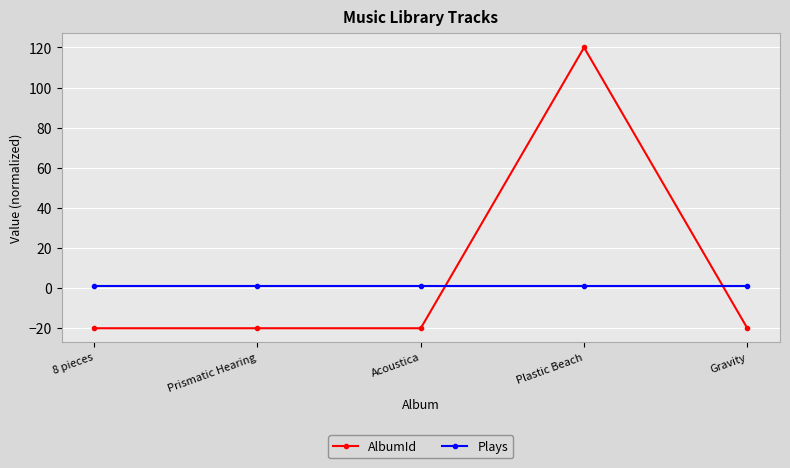

Reading left to right, extract all data points from this chart.

AlbumId: -20.0	-20.0	-20.0	120.0	-20.0
Plays: 1.0	1.0	1.0	1.0	1.0